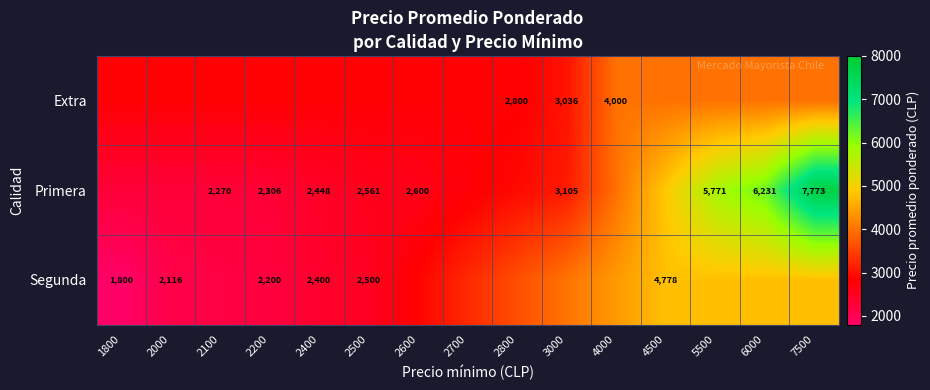

Between 2500 and 4000, which is larger?

4000